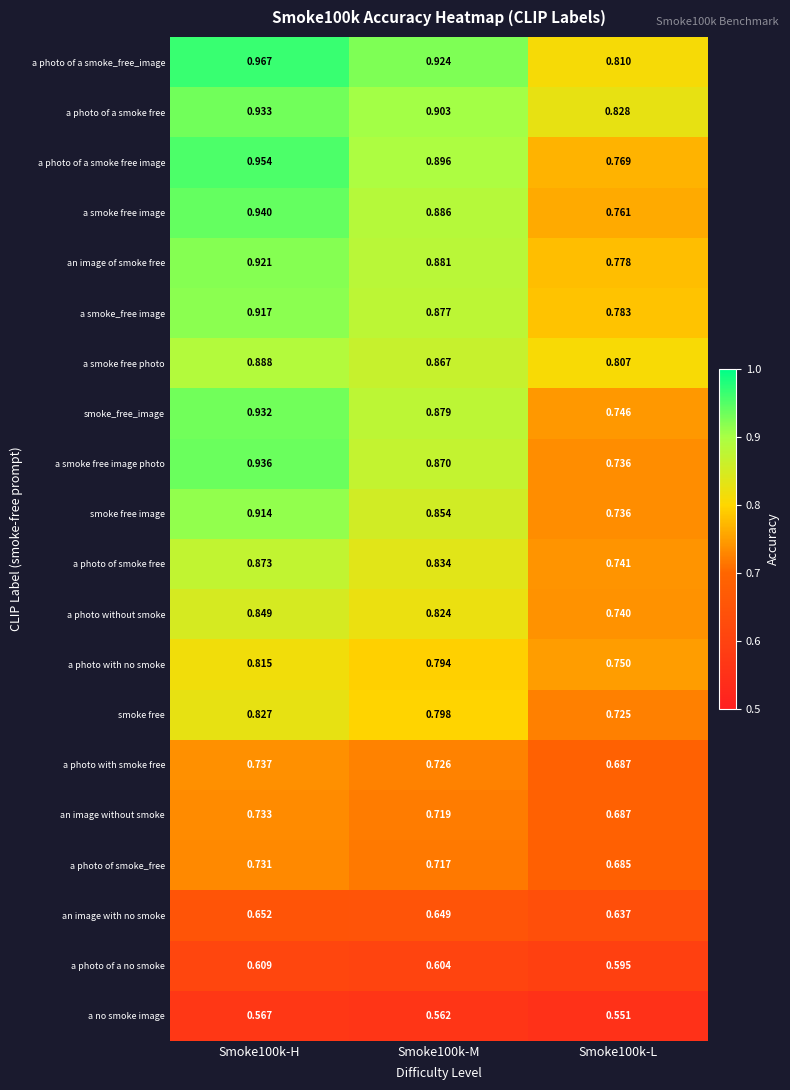

Is the value of an image without smoke at Smoke100k-L greater than the value of an image with no smoke at Smoke100k-H?

Yes